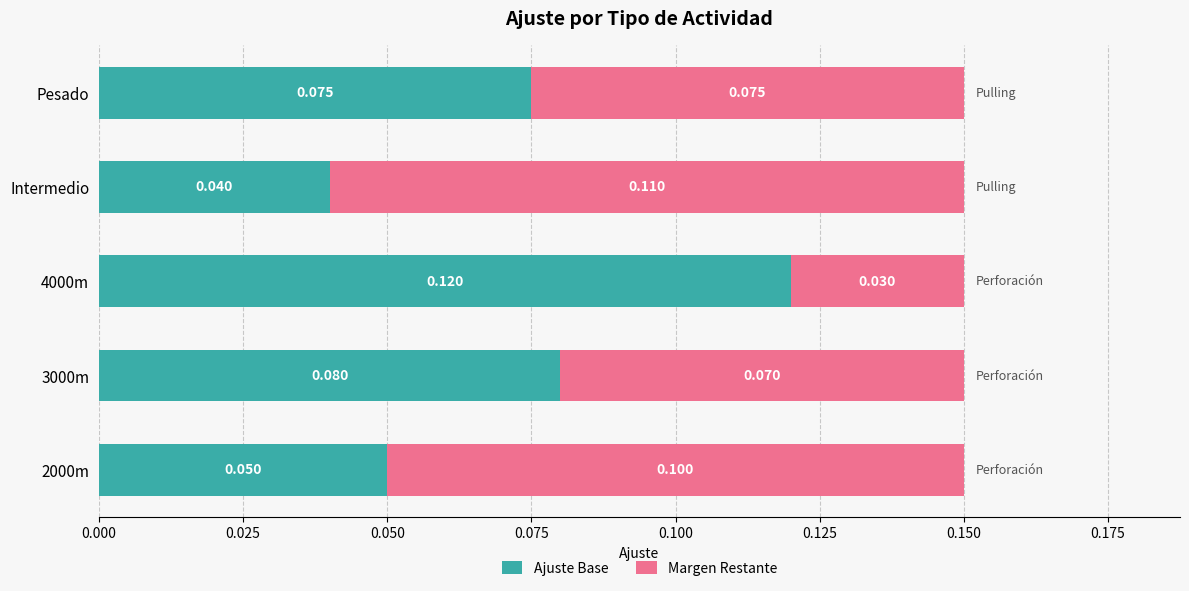

Where is Ajuste Base nearest to the value 0?

Intermedio